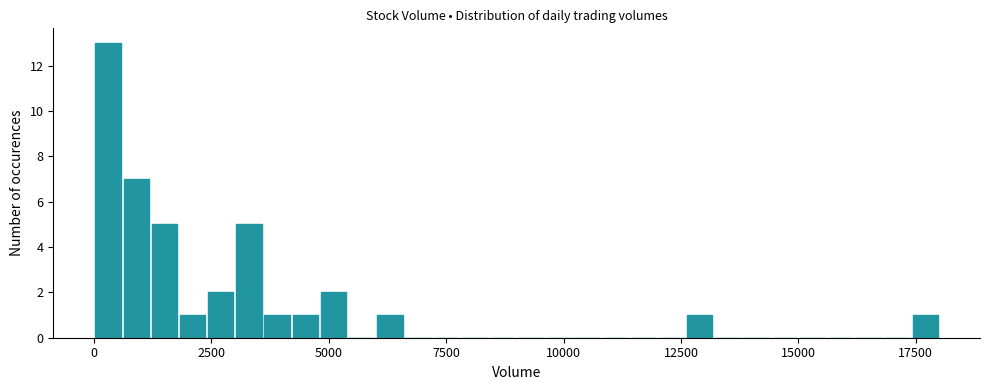

Around what value on the x-axis is the tallest bar? Give the approximate position of its centre, as read against the axis.

500